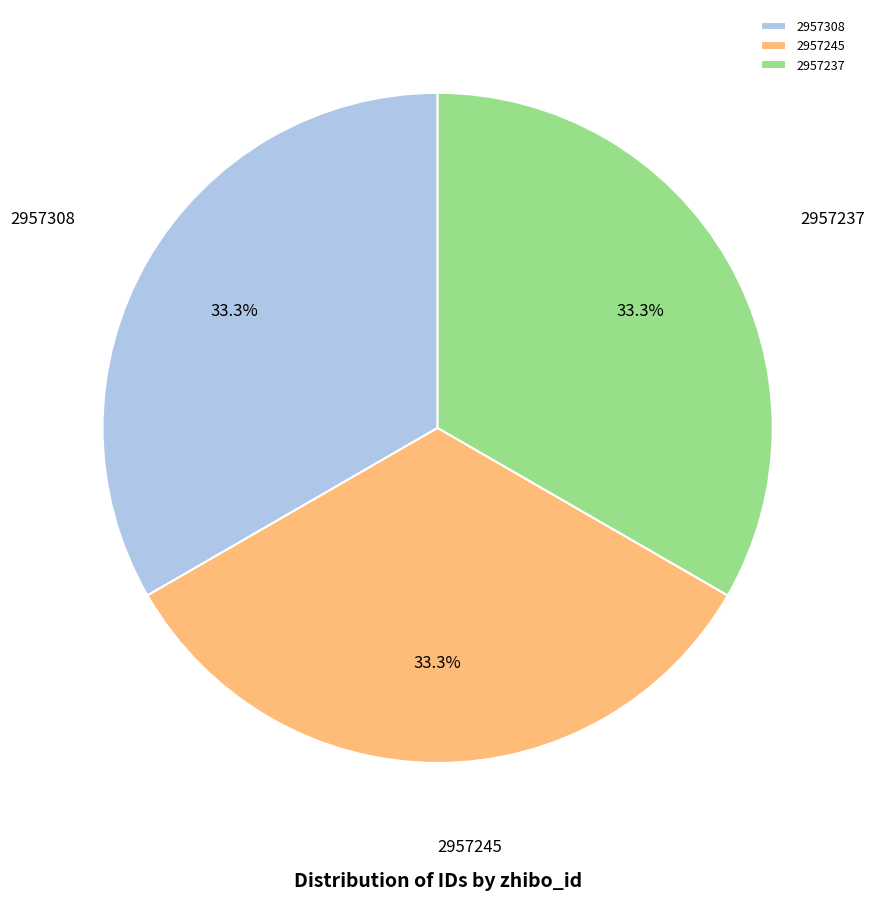

Is there a majority slice in this chart?

No